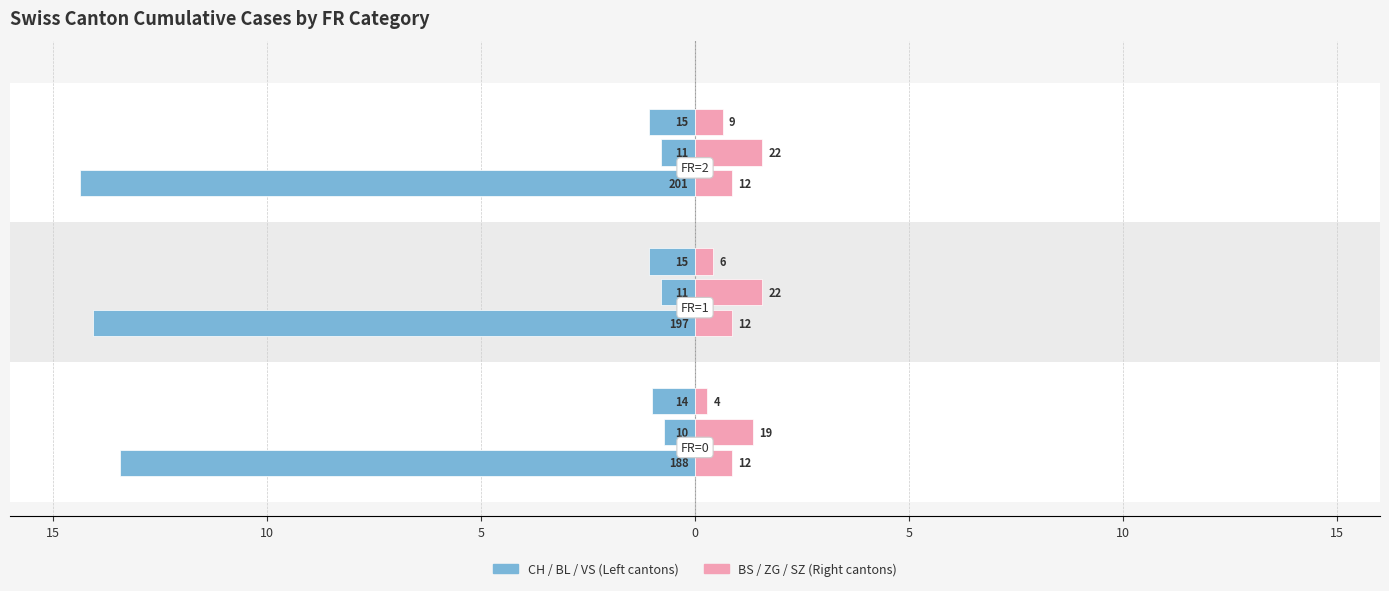

Between 5 and 10, which is larger?

10